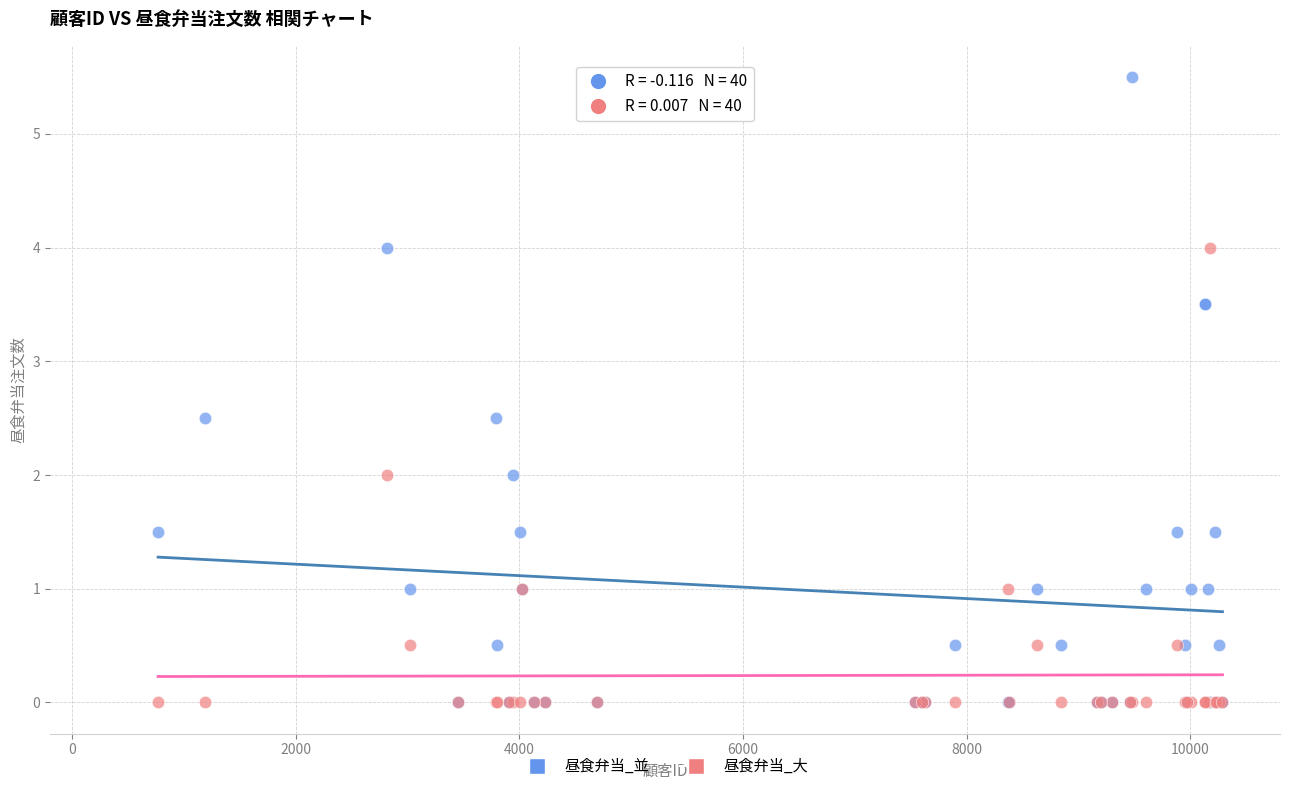

What are all the series names shown in the legend?

昼食弁当_並, 昼食弁当_大